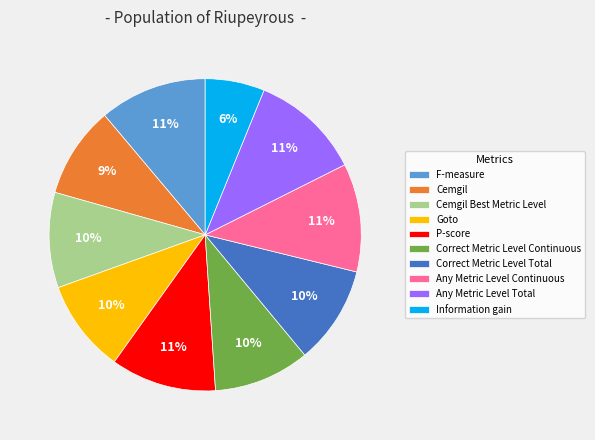

To the nearest percent, what is the average slice percentage?

10%